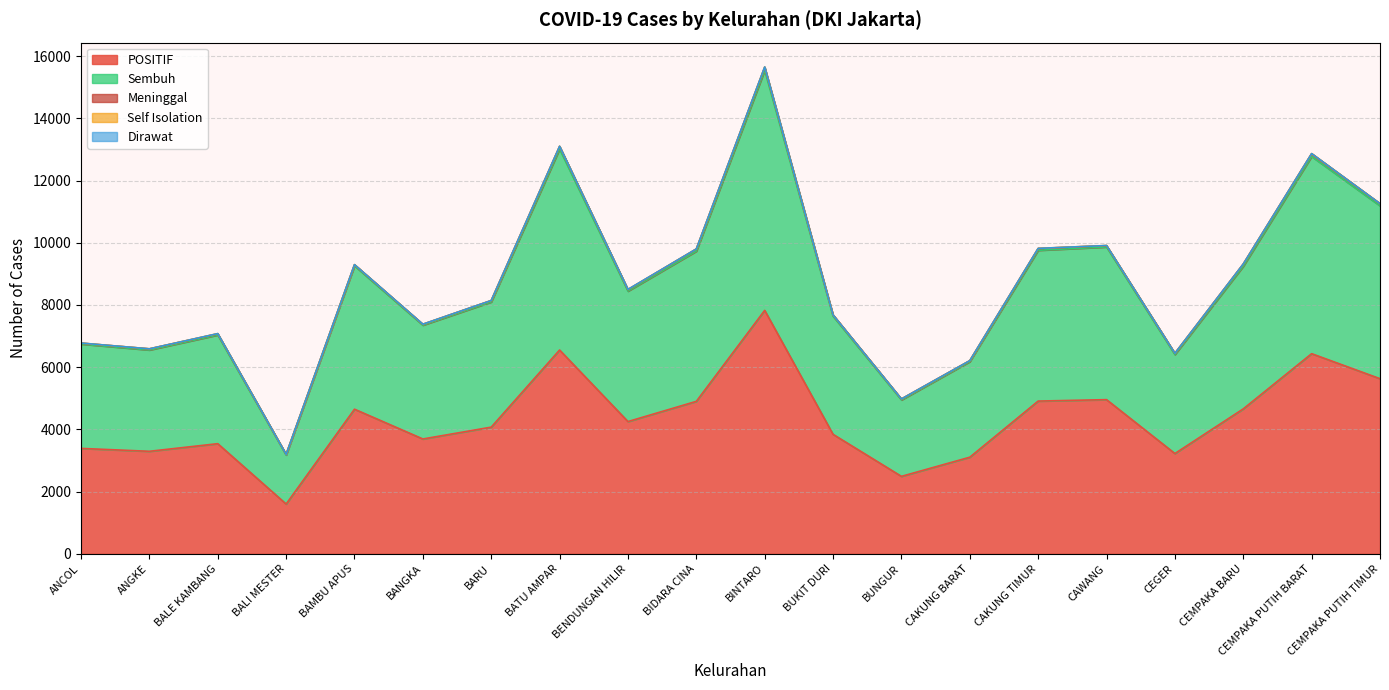

Which category has the lowest value in the Dirawat series?

ANGKE